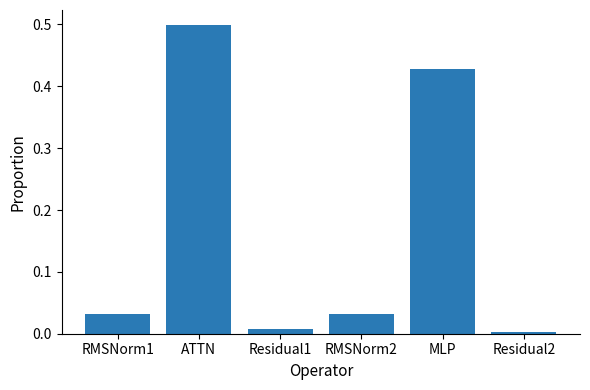

What is the label of the 5th bar from the left?

MLP